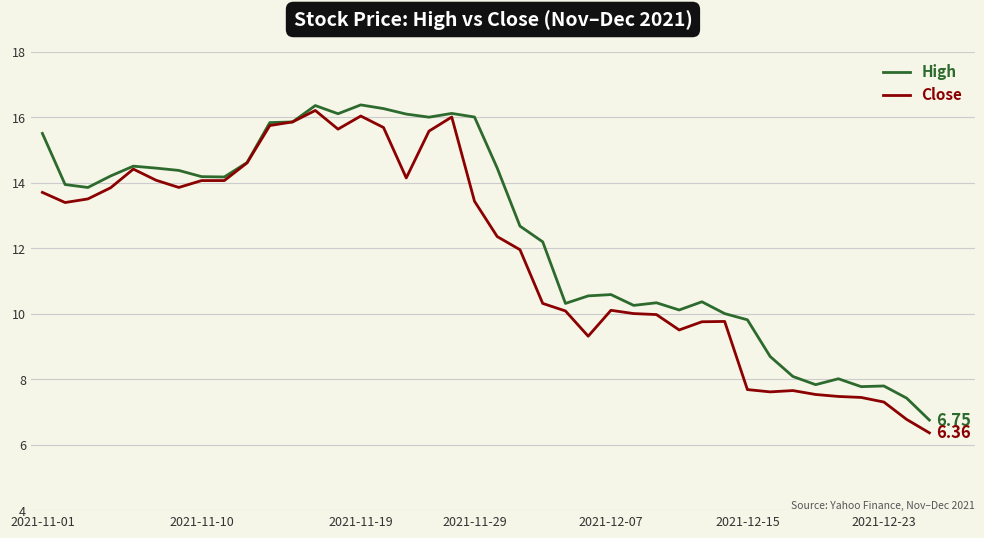

Rank the series by their average value, from highest to lowest.

High, Close